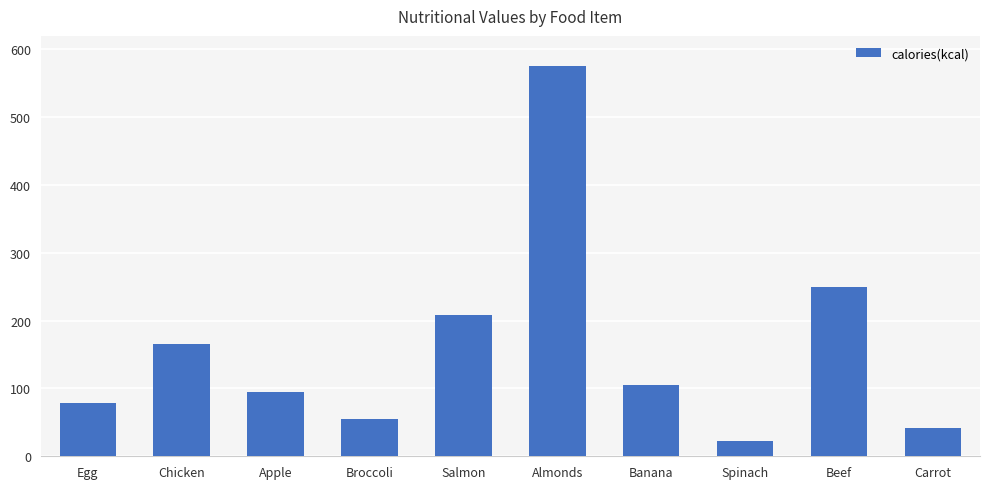

At which label does the data first exceed 105?

Chicken